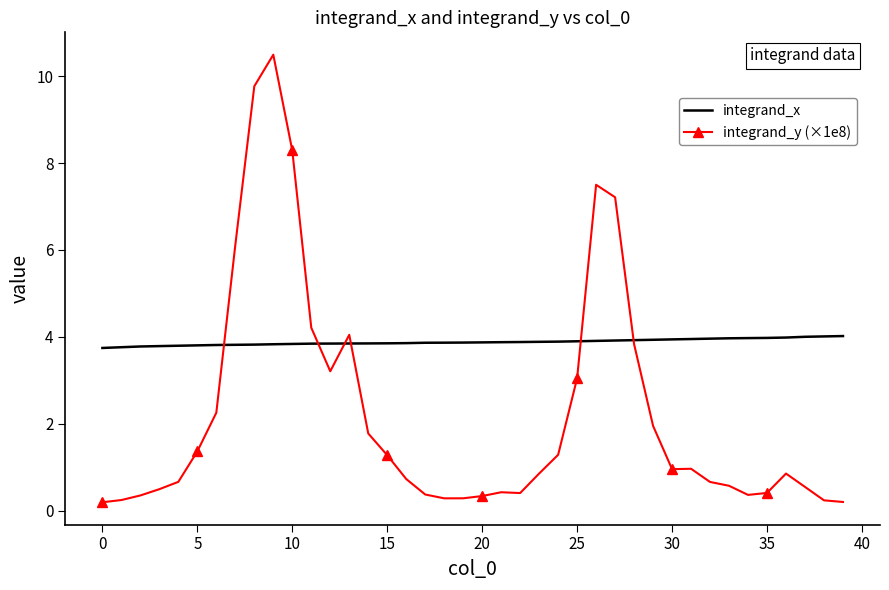

Which series has the largest total across all categories?

integrand_x